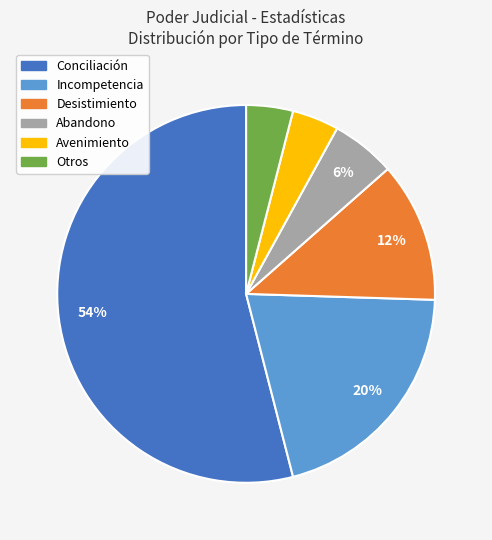

How many segments does this pie chart have?

6